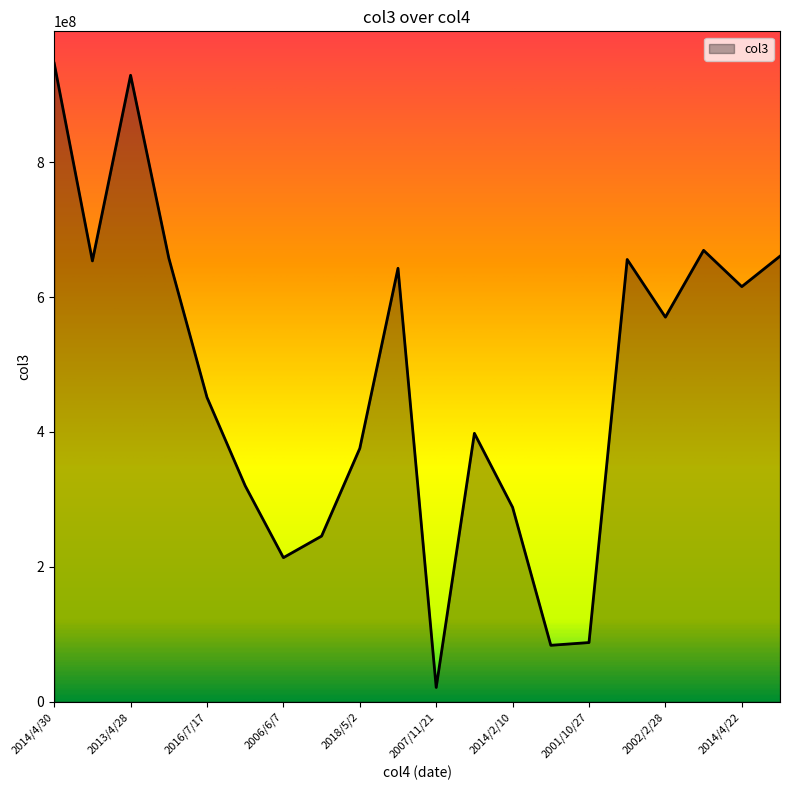

Does the chart display data point markers on the line(s)?

No